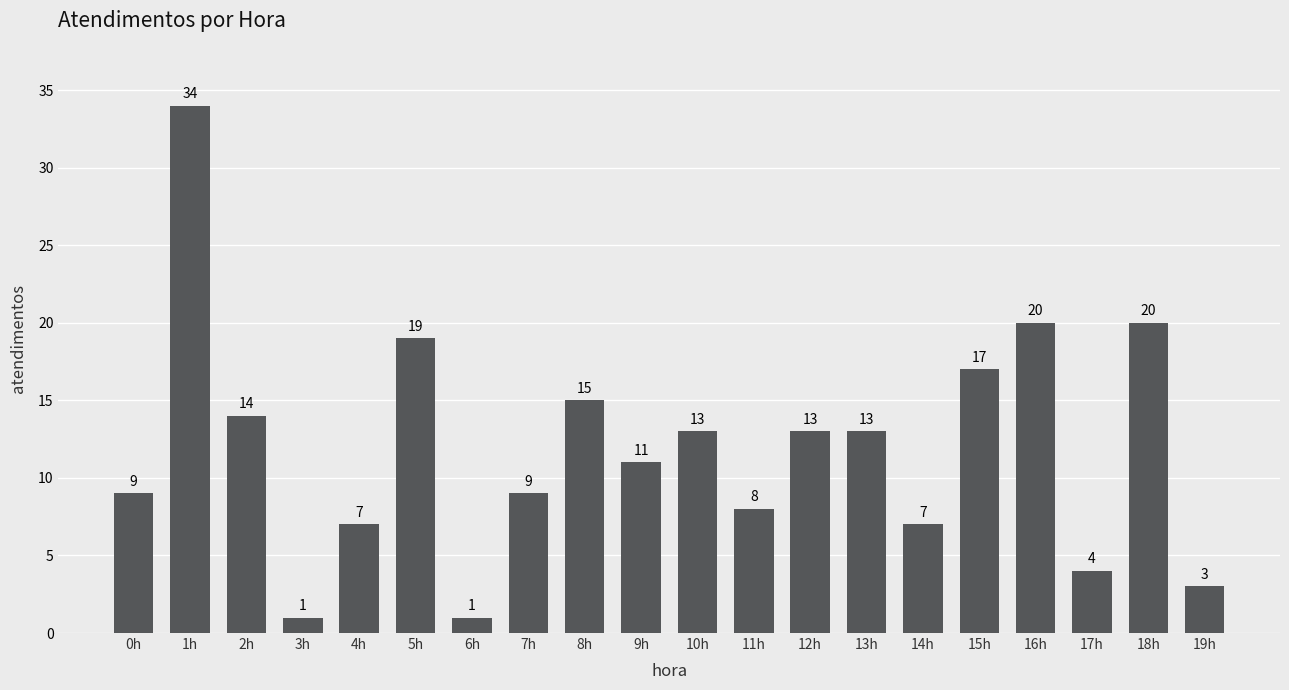

Where does the data first go above 13?

1h